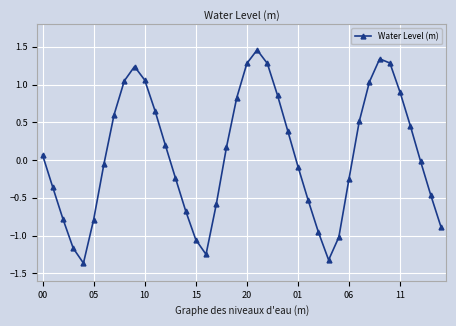

How many points are lower than both their immediate neighbors (excluding endpoints)?

3